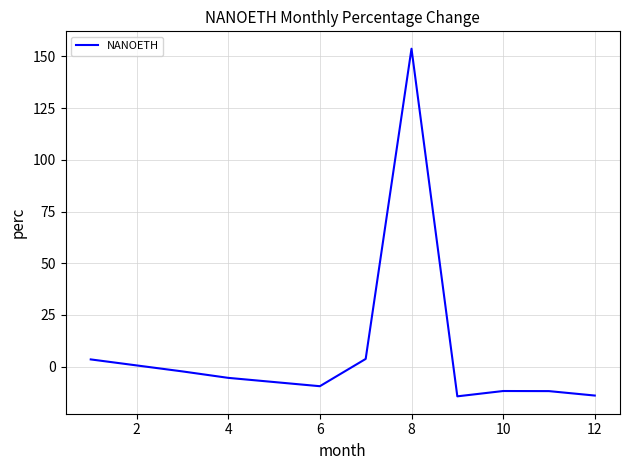

What is the difference between the maximum and minimum values?

168.2